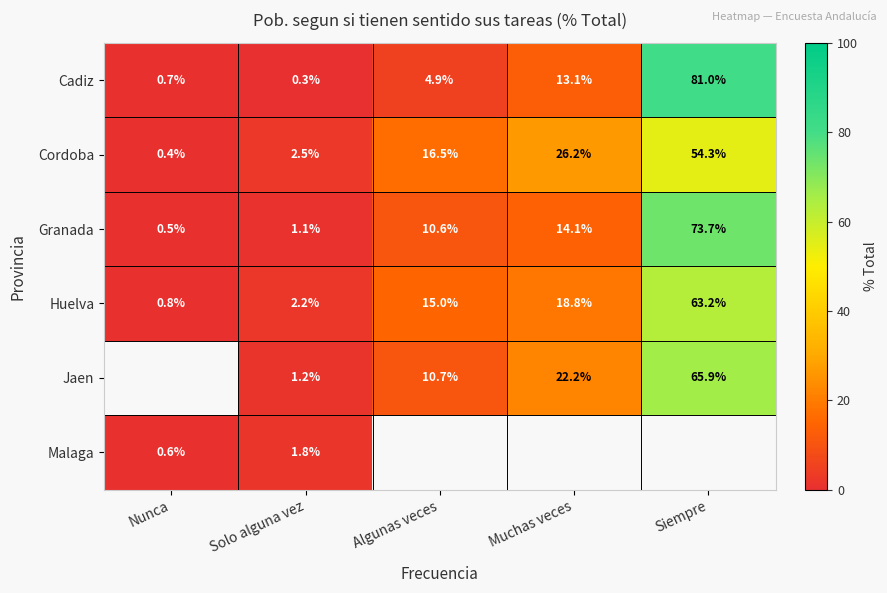

Rank the series at Solo alguna vez from lowest to highest value.

Cadiz, Granada, Jaen, Malaga, Huelva, Cordoba